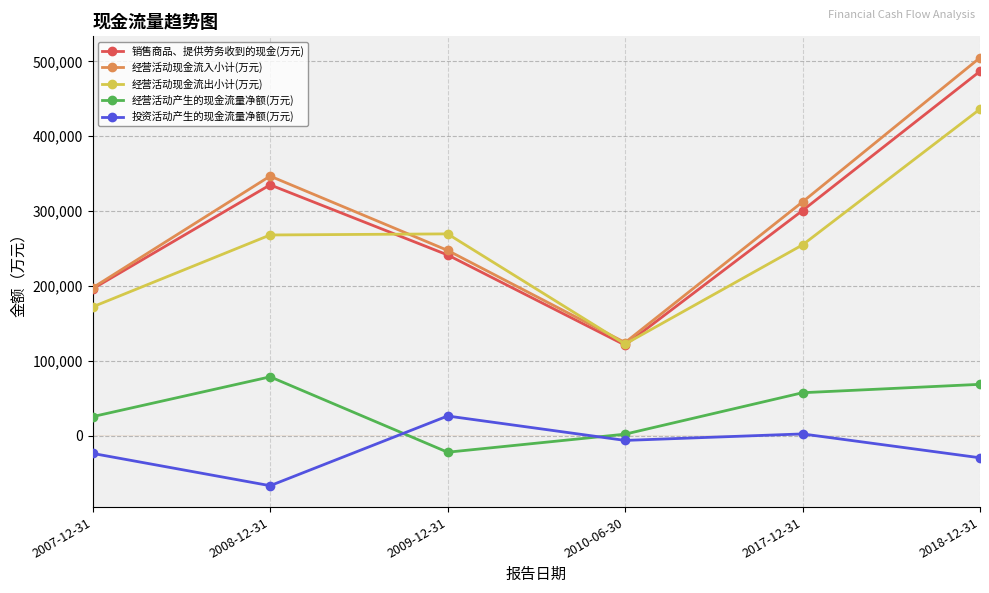

What is the label of the 5th point from the right?

2008-12-31